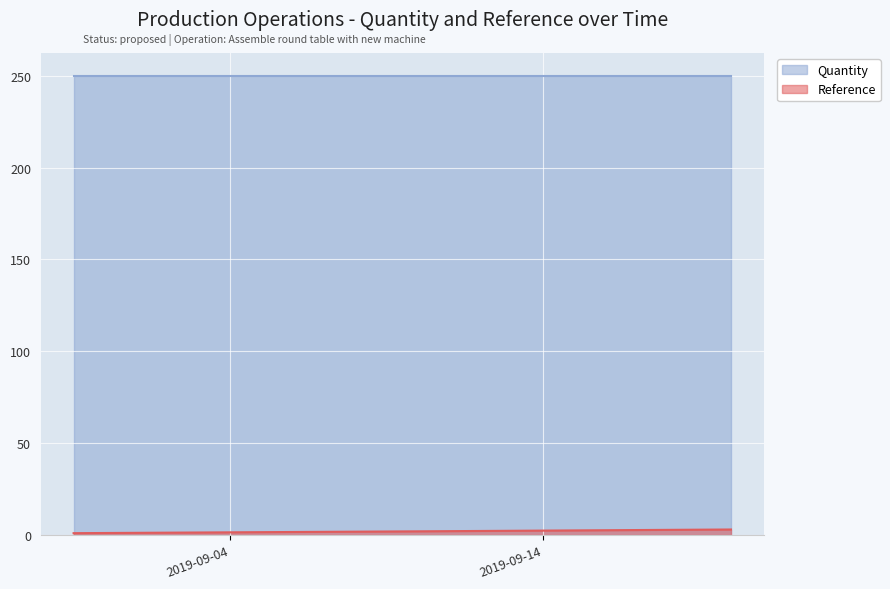

Reading left to right, what are all the values shown in this chart?

2019-08-30=1	2019-09-10=2	2019-09-20=3